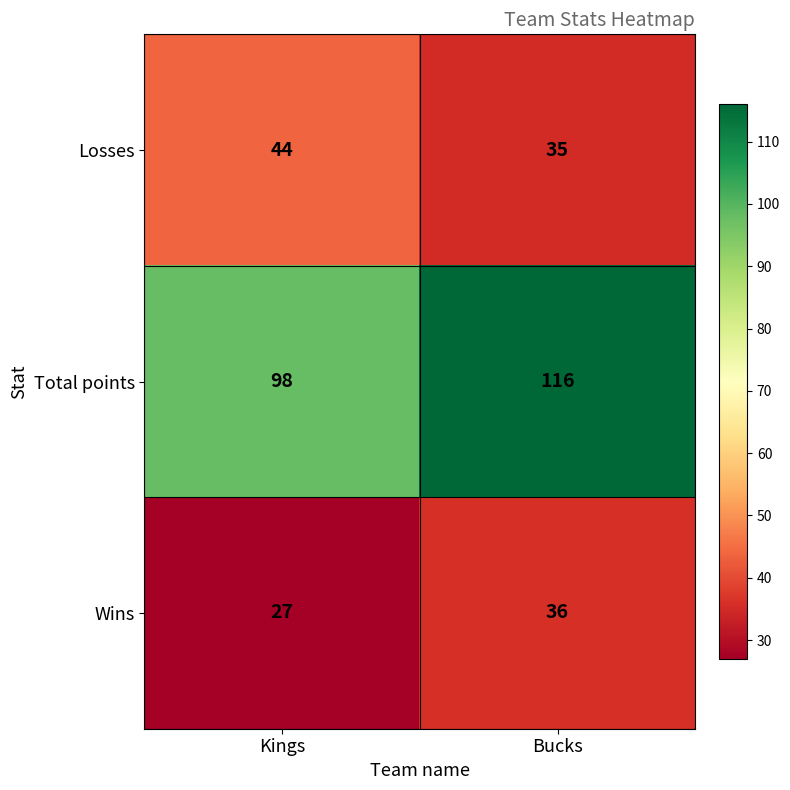

Which series has the largest total across all categories?

Total points